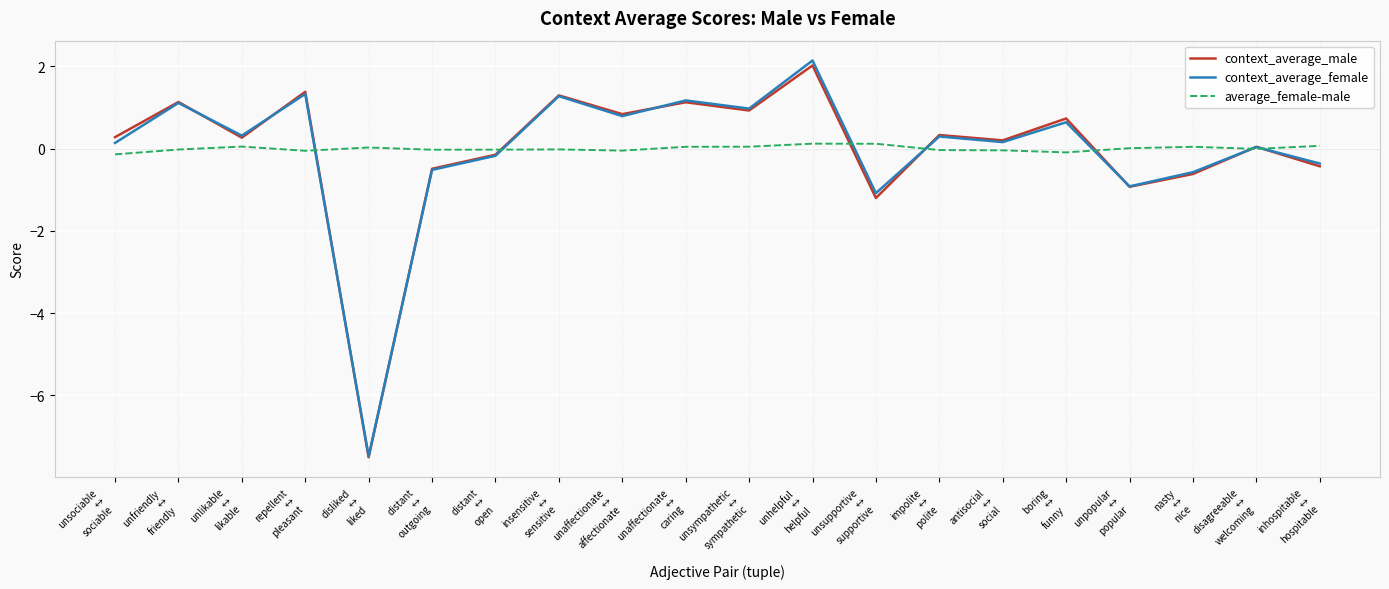

What is the minimum value shown in the chart?

-7.5